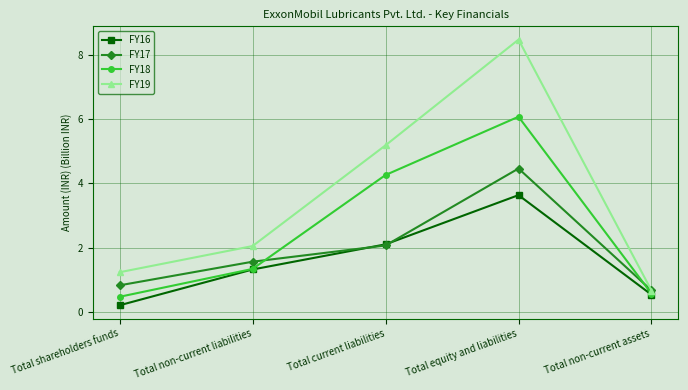

Where is FY16 nearest to the value 1?

Total non-current liabilities